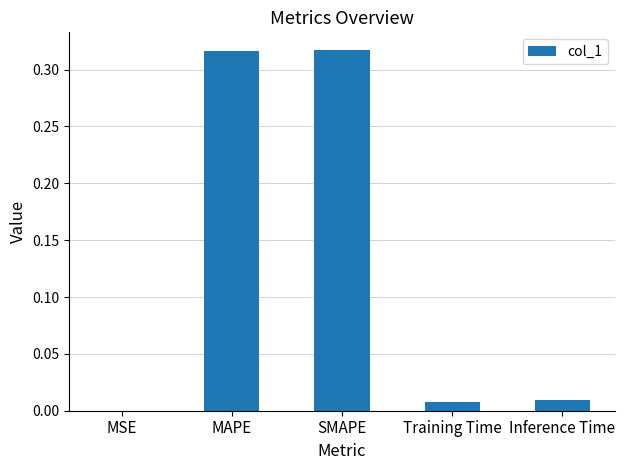

Between SMAPE and Inference Time, which is larger?

SMAPE